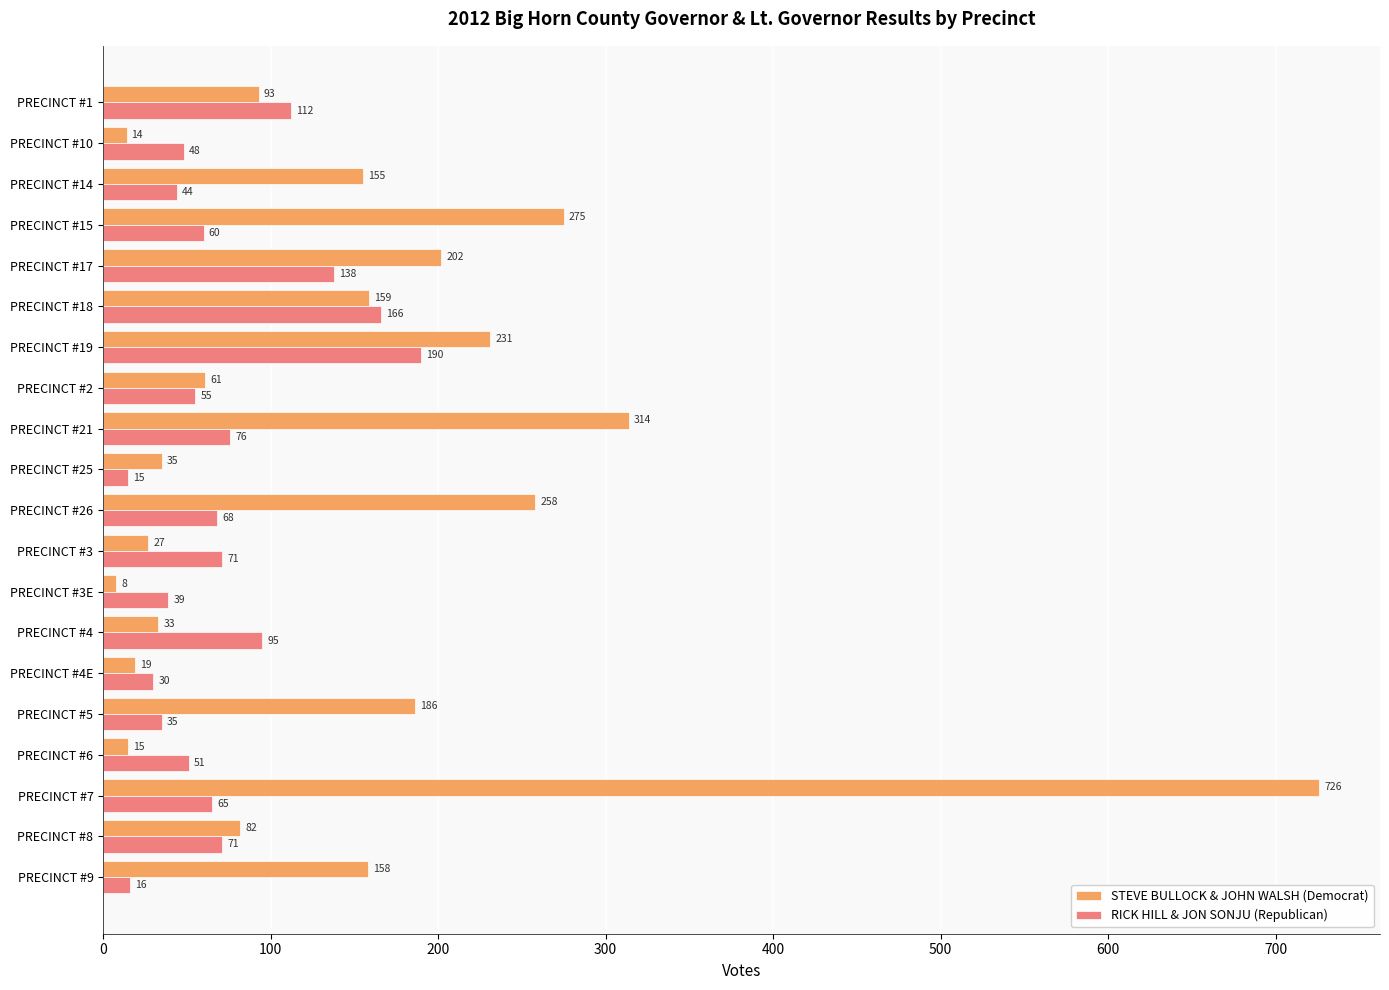

Which series has the widest spread of values?

STEVE BULLOCK & JOHN WALSH (Democrat)